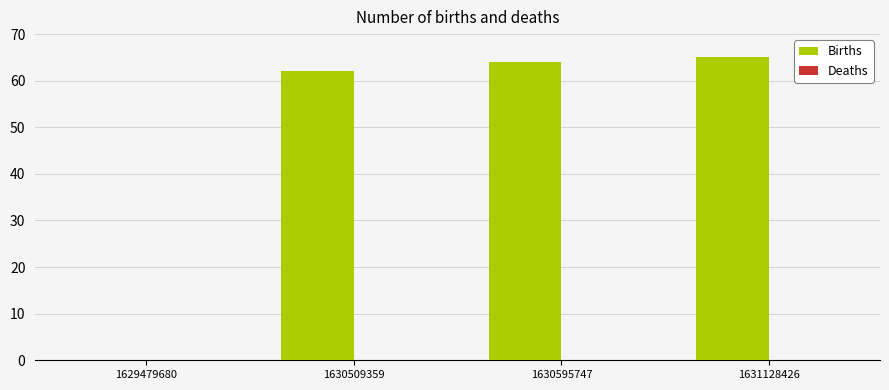

What is the sum of the values at 1629479680 and 1630509359?

62